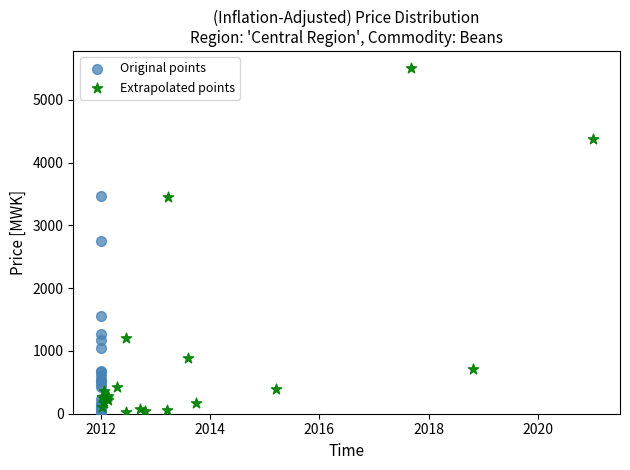

Which series reaches the maximum Y coordinate?

Extrapolated points